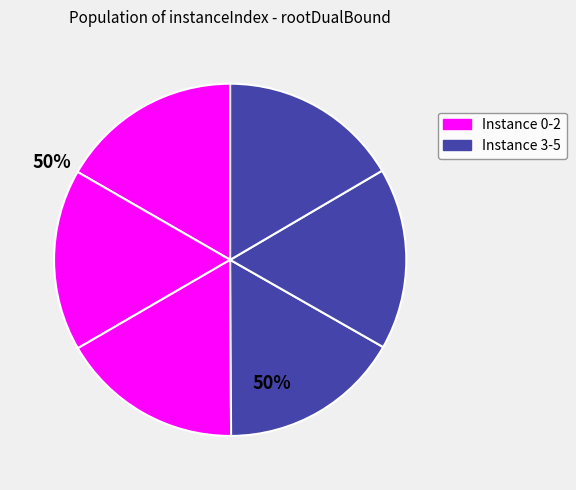

Which slice is the smallest?

5